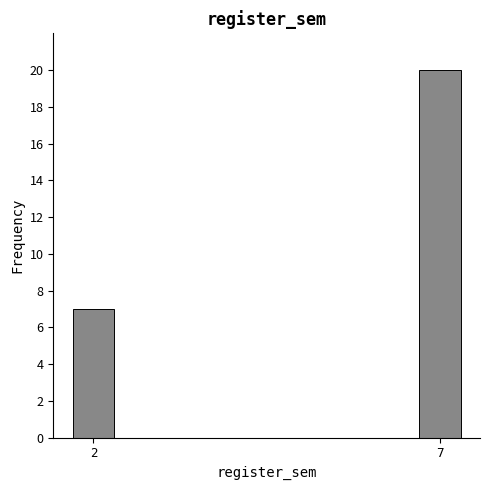

Reading left to right, list all the values displayed in this chart.

7	20